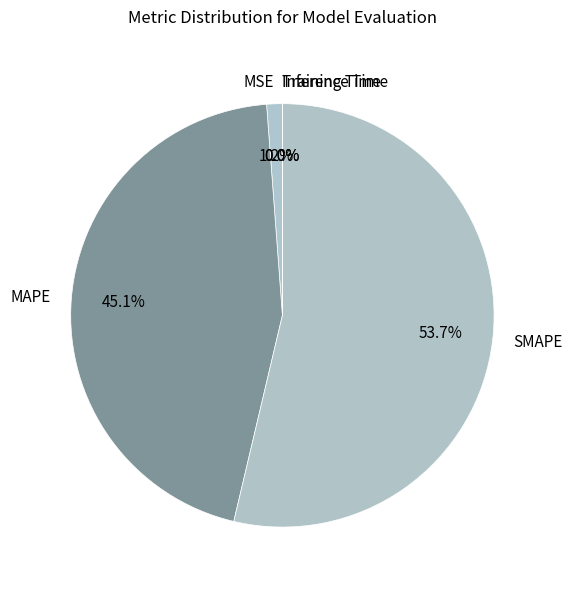

Is there any slice that represents more than half of the pie?

Yes